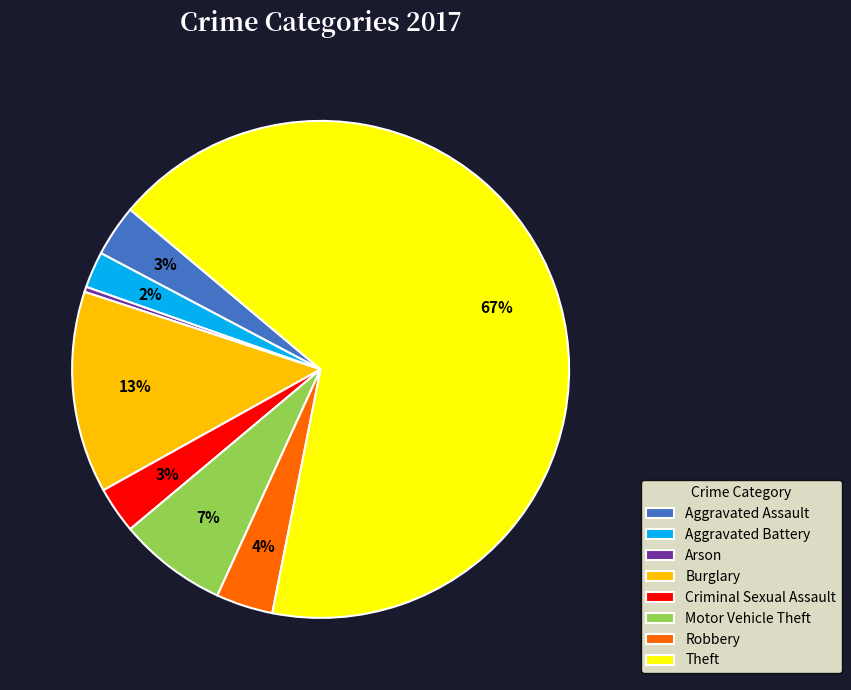

Which slice represents more than half of the pie?

Theft